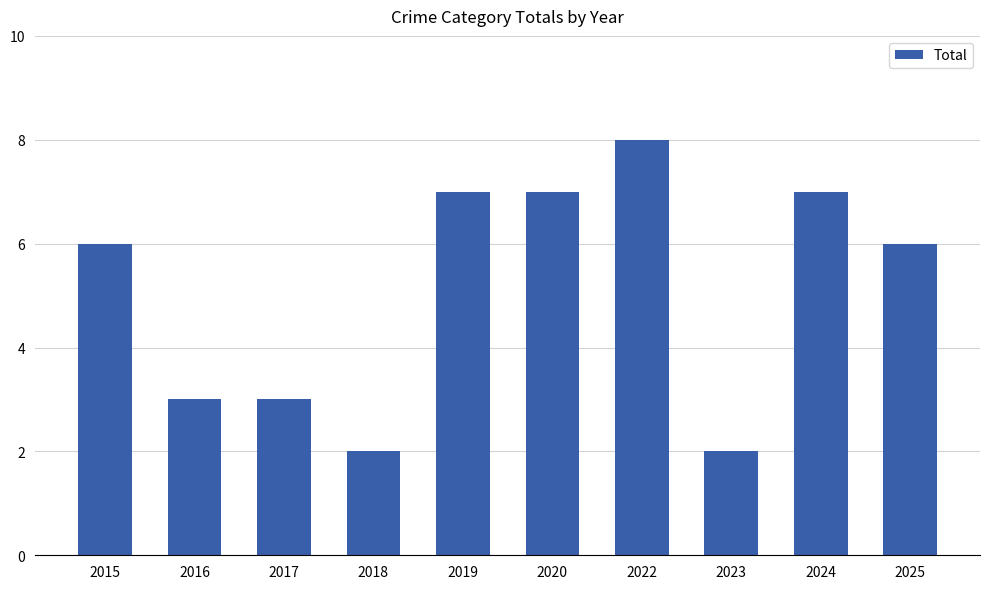

Is it true that the value at 2025 is 3?

False